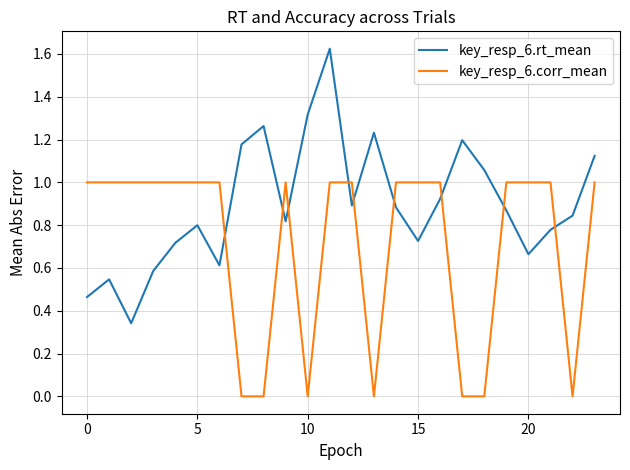

How many intersections are there between key_resp_6.rt_mean and key_resp_6.corr_mean?

9